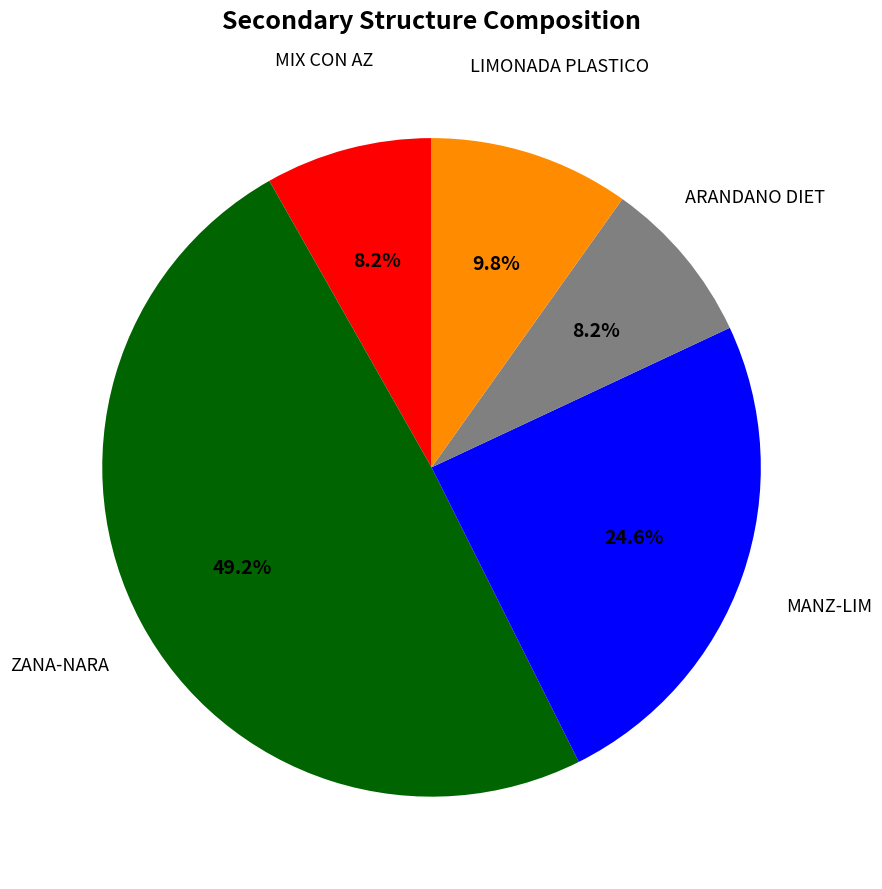

Do MANZ-LIM and ZANA-NARA together represent more than half of the pie?

Yes